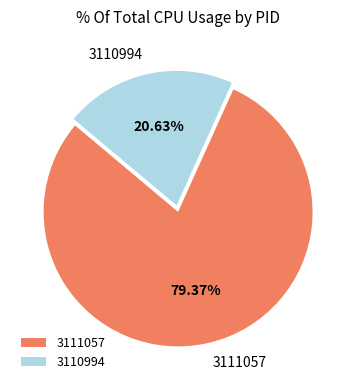

How many slices are in this pie chart?

2